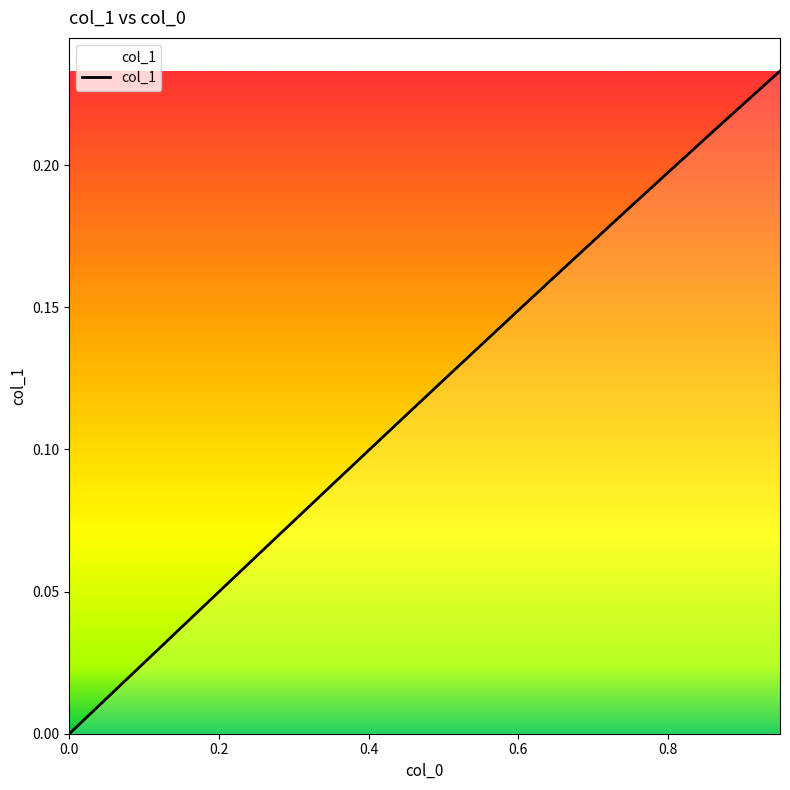

How many lines are shown in the chart?

1